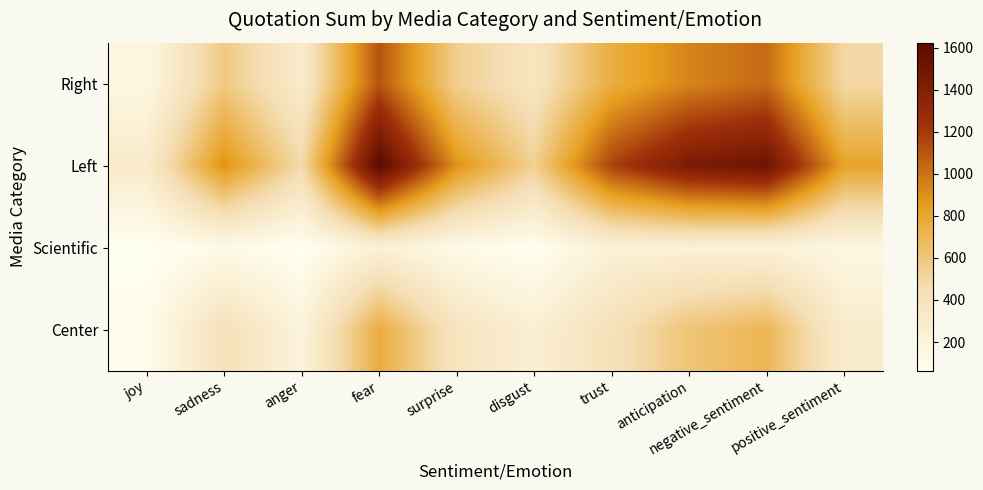

Which label corresponds to the largest value in the chart?

fear